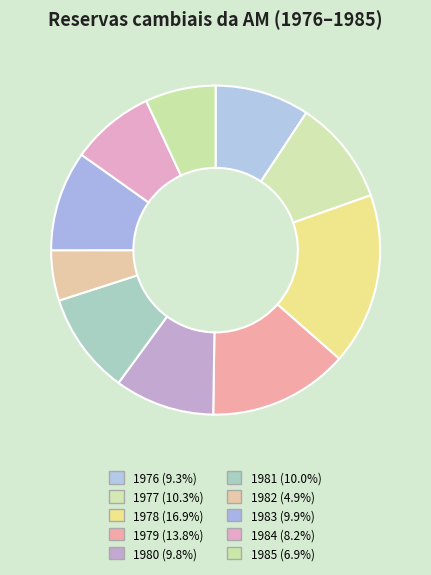

Does 1978 account for over 50% of the chart?

No